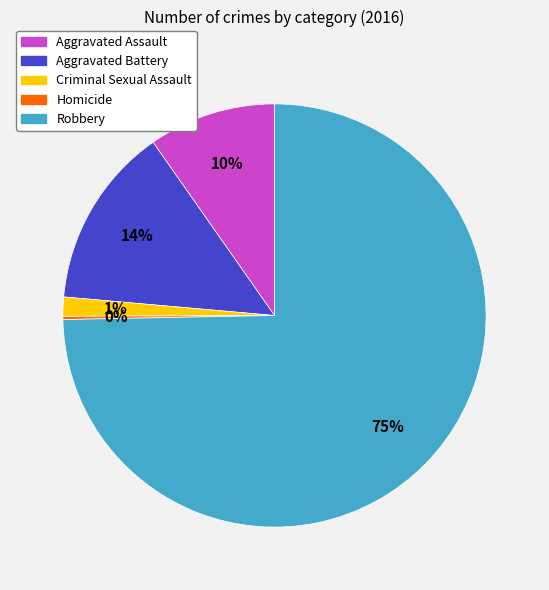

Which has a higher value, Robbery or Aggravated Assault?

Robbery